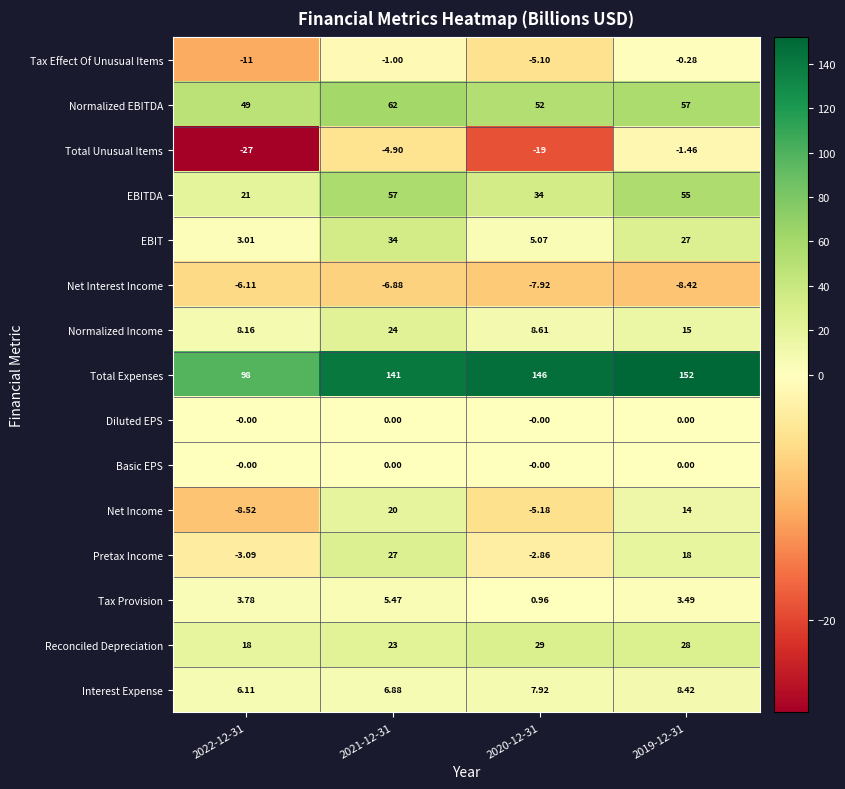

What is the maximum value shown in the chart?

152.0